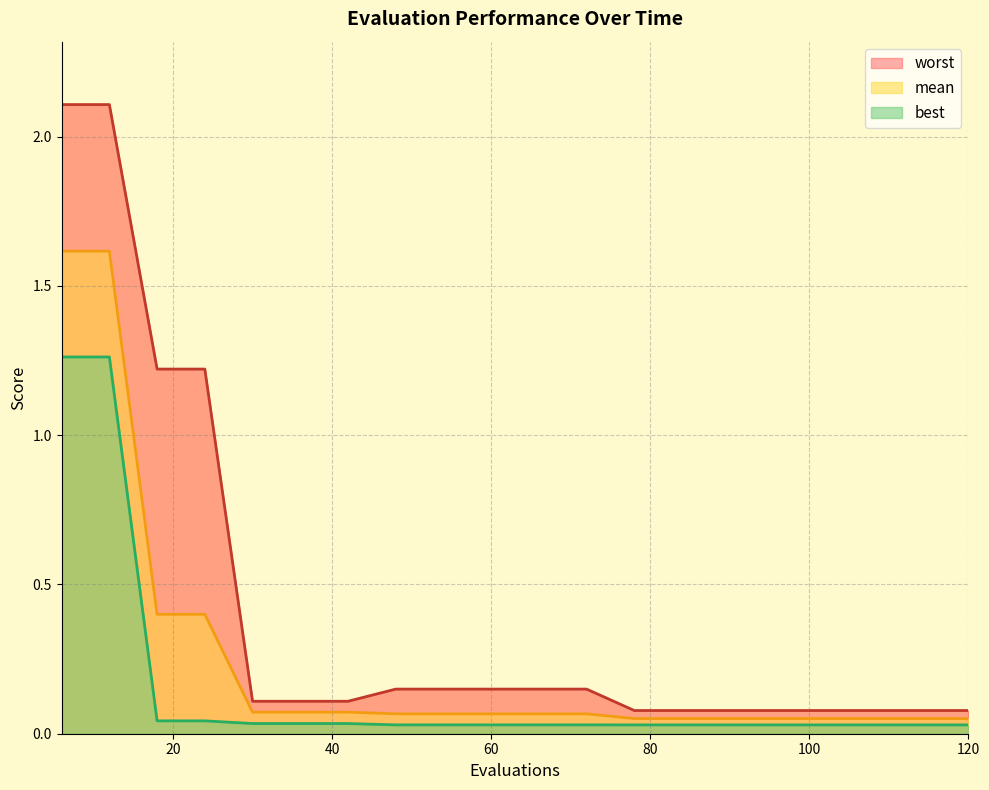

Between 84 and 96, which is larger?

84